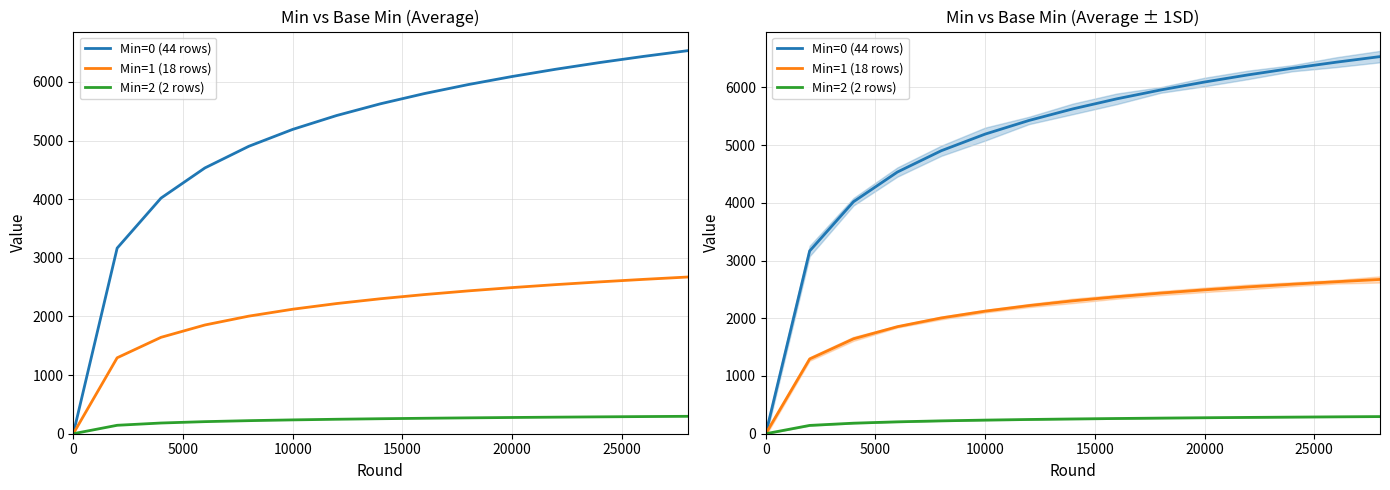

Does the chart display data point markers on the line(s)?

No